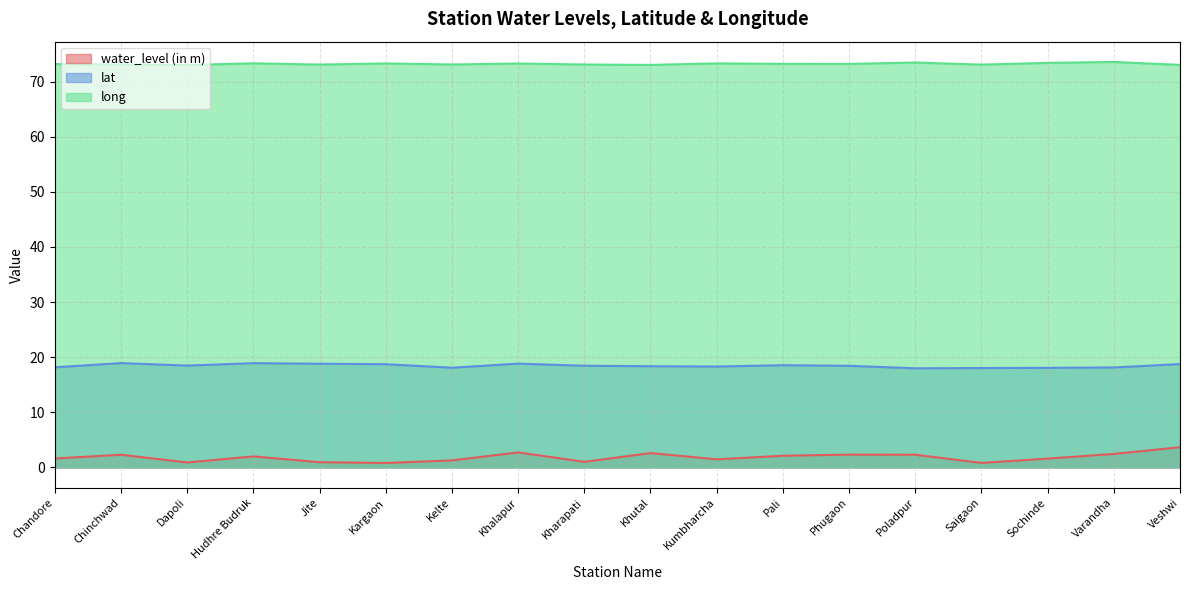

What position from the right is Varandha?

2